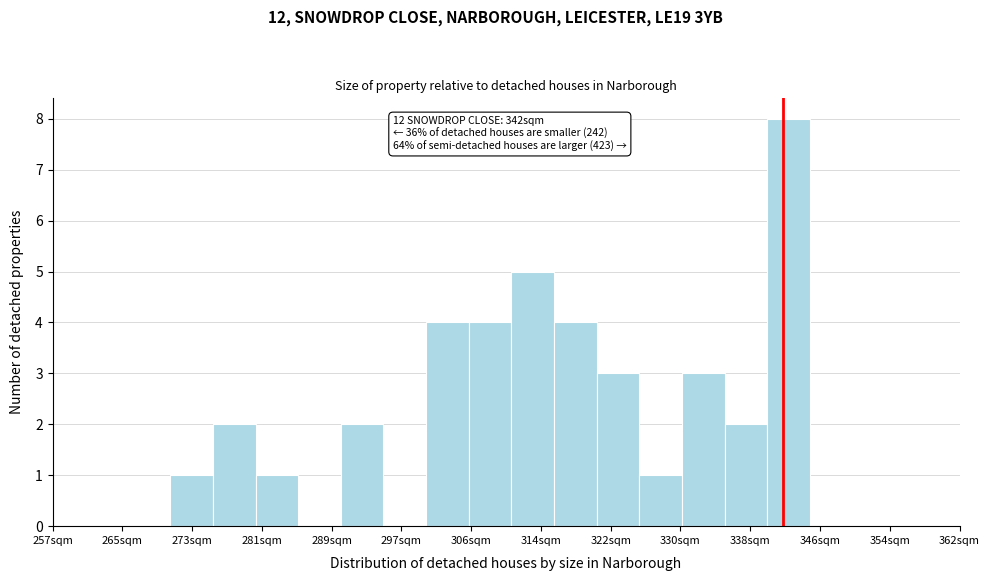

Over which range of the x-axis is the bar tallest?

340 to 345